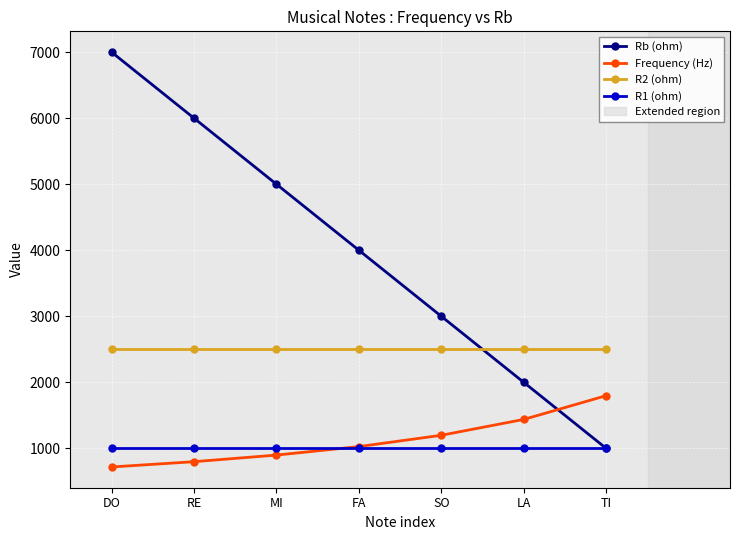

Reading left to right, extract all data points from this chart.

Rb (ohm): DO=7000.0	RE=6000.0	MI=5000.0	FA=4000.0	SO=3000.0	LA=2000.0	TI=1000.0
Frequency (Hz): DO=720.0	RE=800.0	MI=900.0	FA=1028.6	SO=1200.0	LA=1440.0	TI=1800.0
R2 (ohm): DO=2500.0	RE=2500.0	MI=2500.0	FA=2500.0	SO=2500.0	LA=2500.0	TI=2500.0
R1 (ohm): DO=1000.0	RE=1000.0	MI=1000.0	FA=1000.0	SO=1000.0	LA=1000.0	TI=1000.0